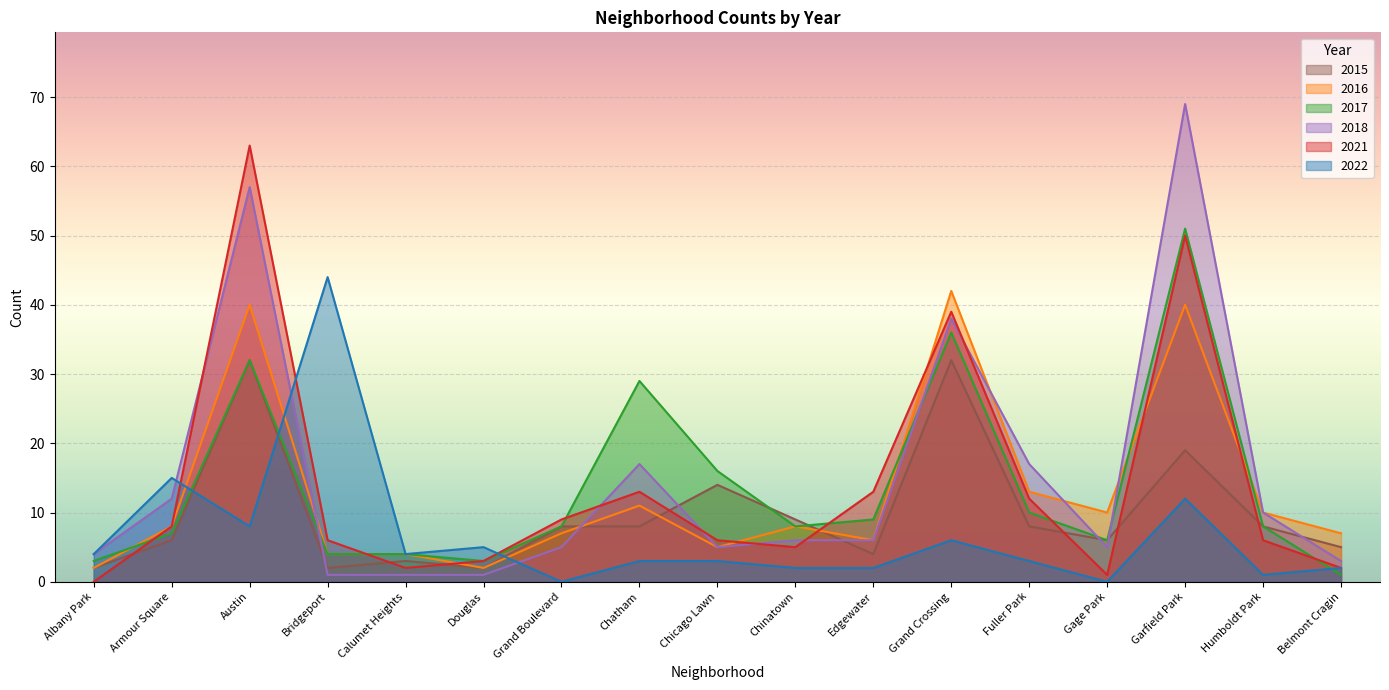

What is the label of the 11th point from the right?

Grand Boulevard